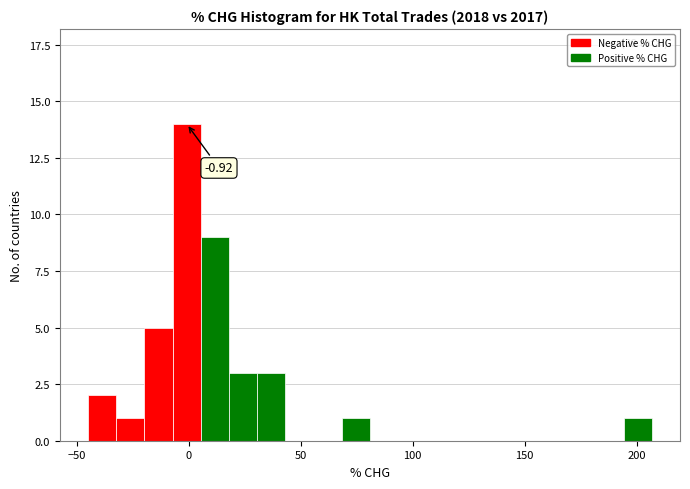

Read against the x-axis, roughly where is the centre of the tallest bar?

0